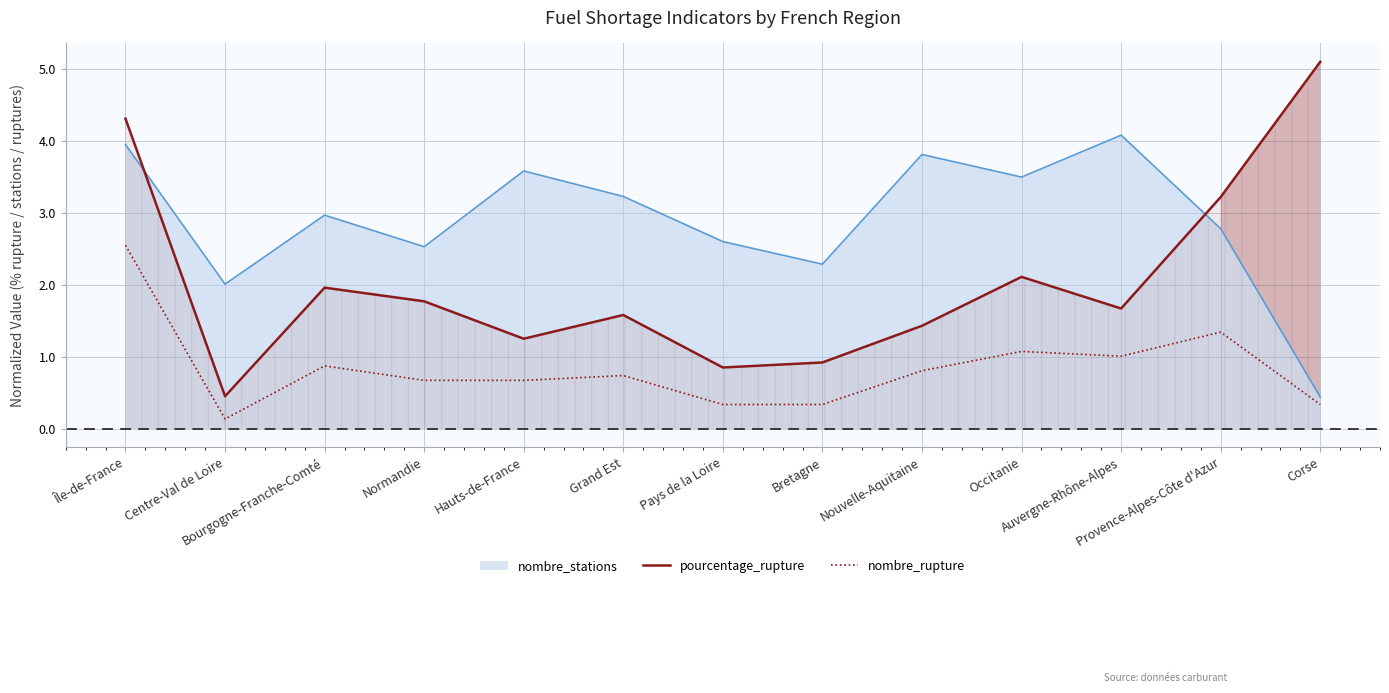

Does the chart display data point markers on the line(s)?

No